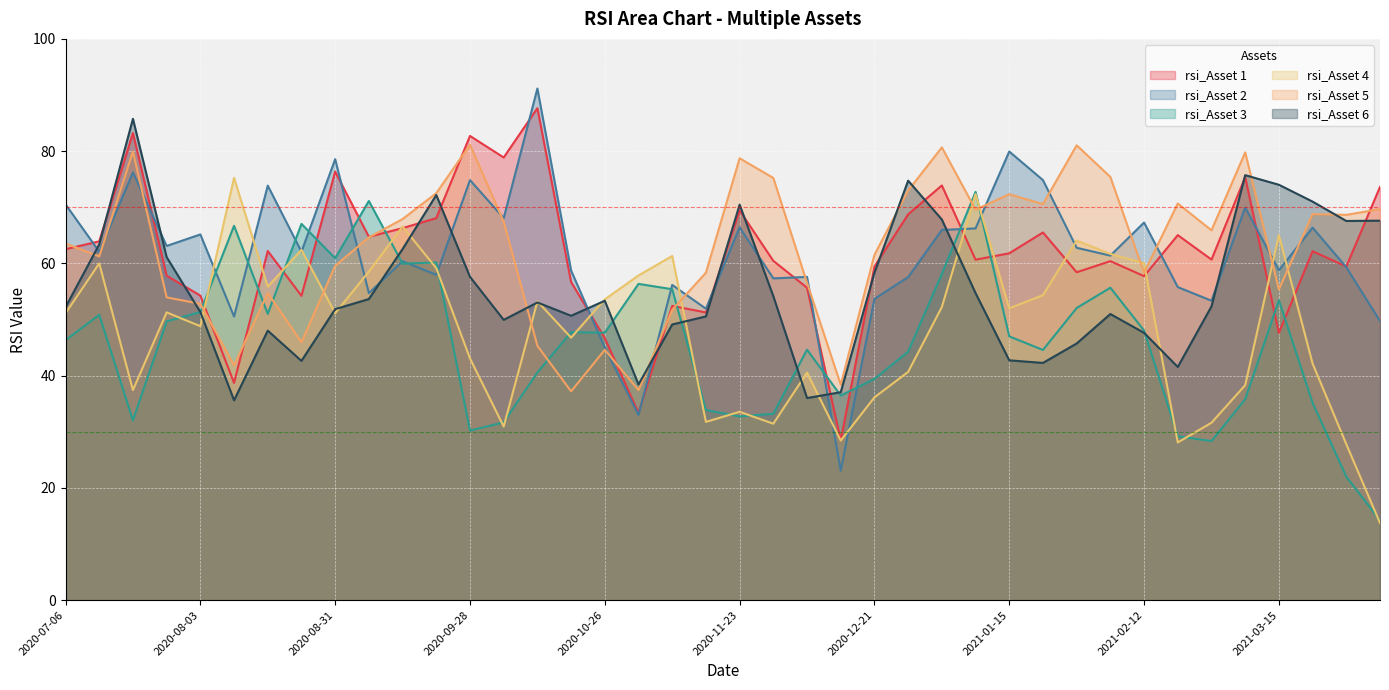

What is the sum of all rsi_Asset 5 values?

2511.8